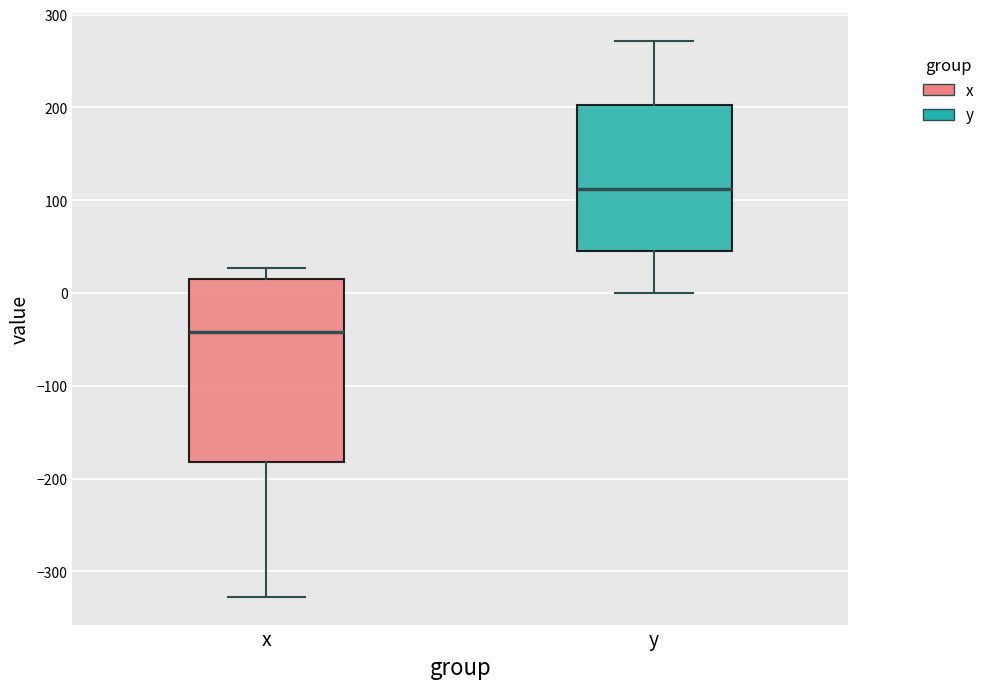

Reading left to right, read every box against the y-axis: the position of its median line, the range the box covers, and the ends of its whiskers. The values are not printed on the chart, so give them approximately, as read against the axis.

x: median -40, box -180 to 10, whiskers -330 to 30
y: median 110, box 50 to 200, whiskers 0 to 270